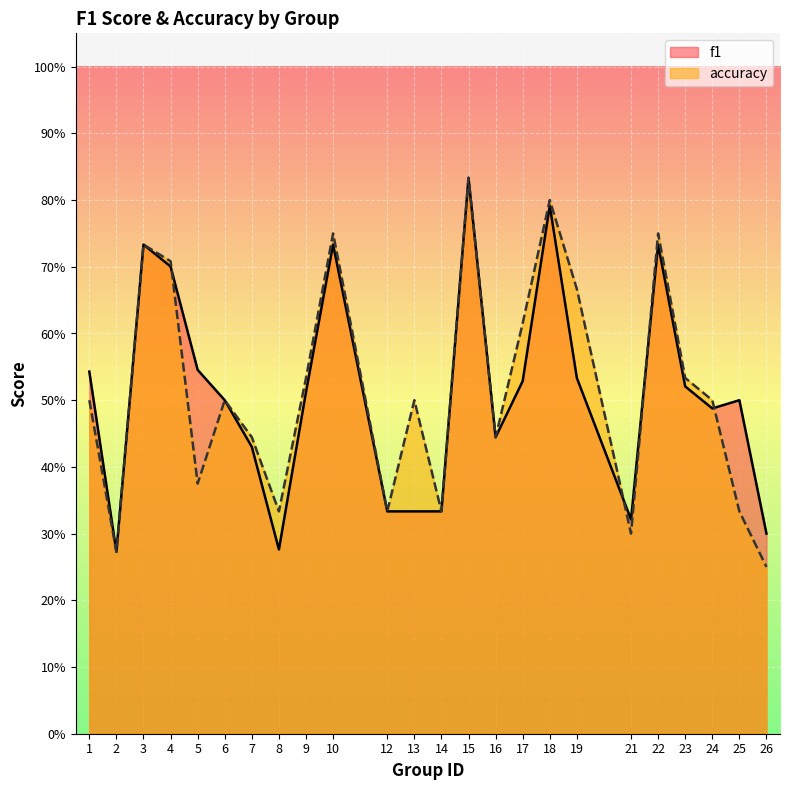

What is the total value across all series at 26?

0.6